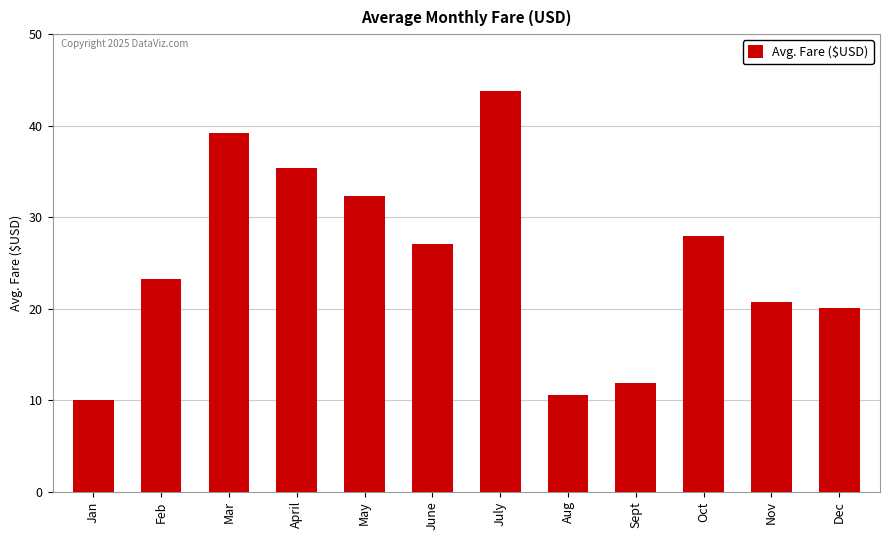

What is the greatest value displayed?

43.8